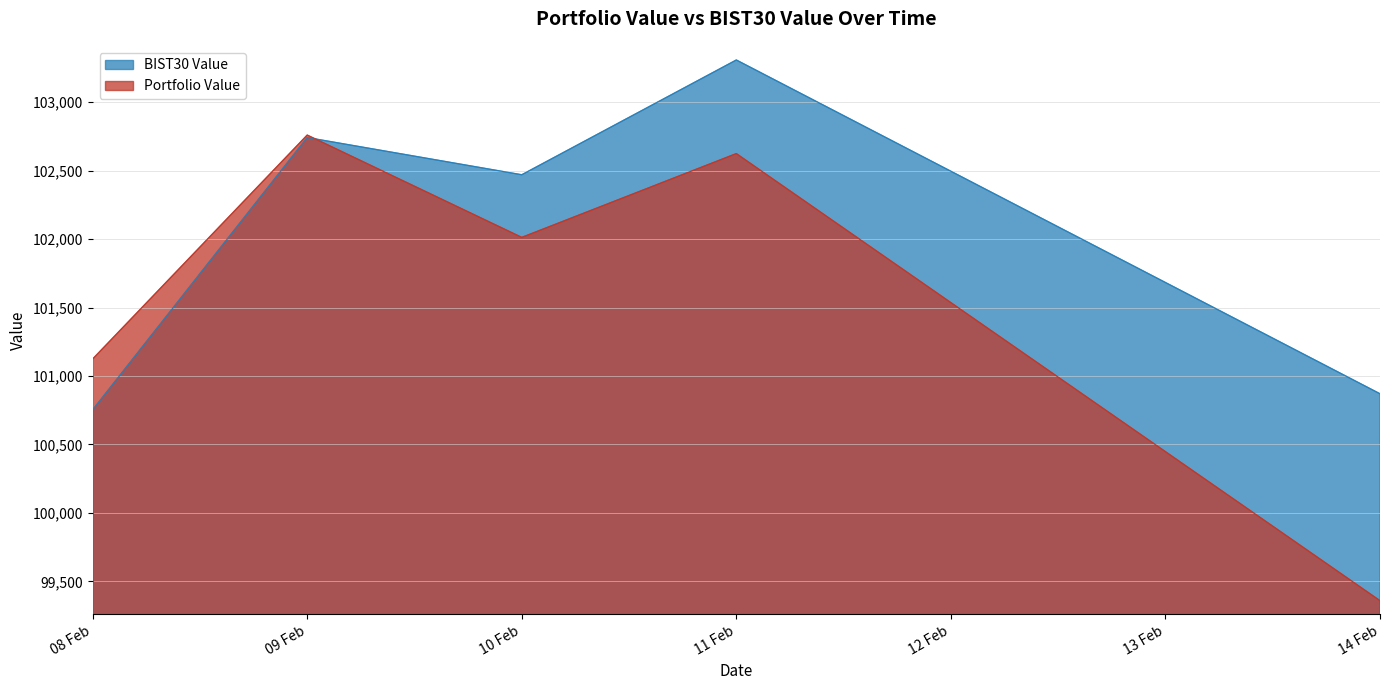

How many lines are shown in the chart?

2